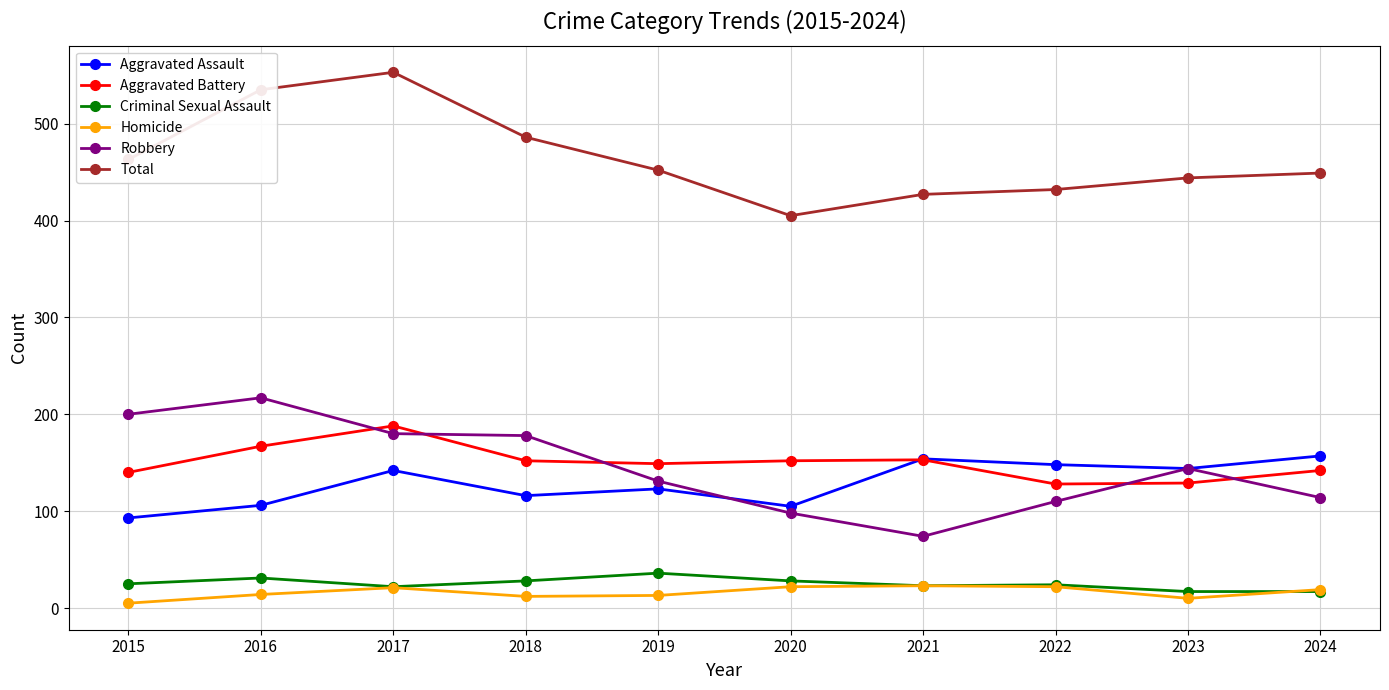

How many distinct data groups are displayed?

6